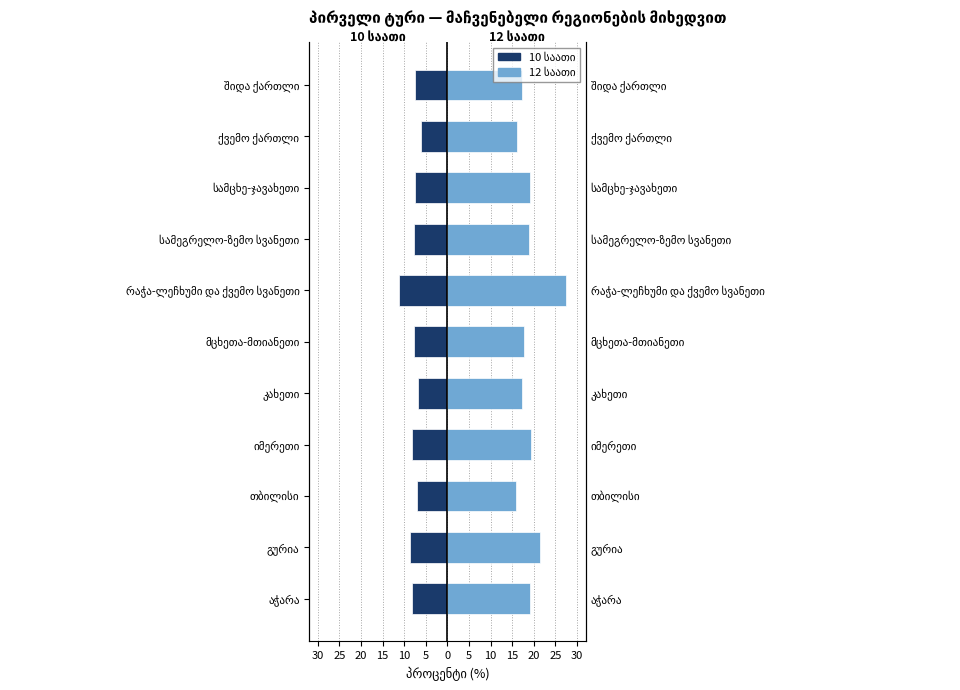

What is the approximate value of 10 საათი at გურია?

-8.6